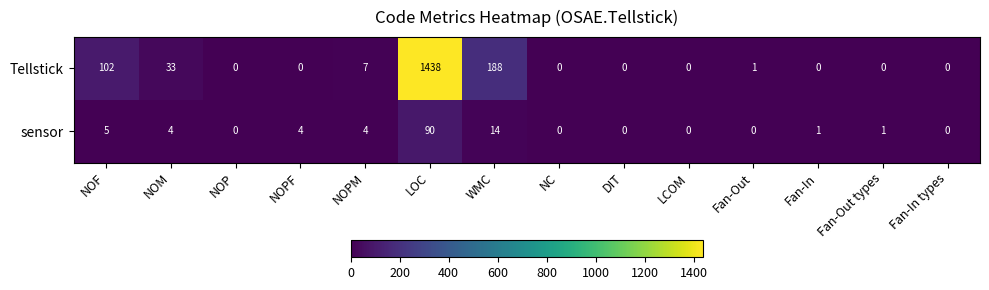

List the series in order of their peak value, highest first.

Tellstick, sensor